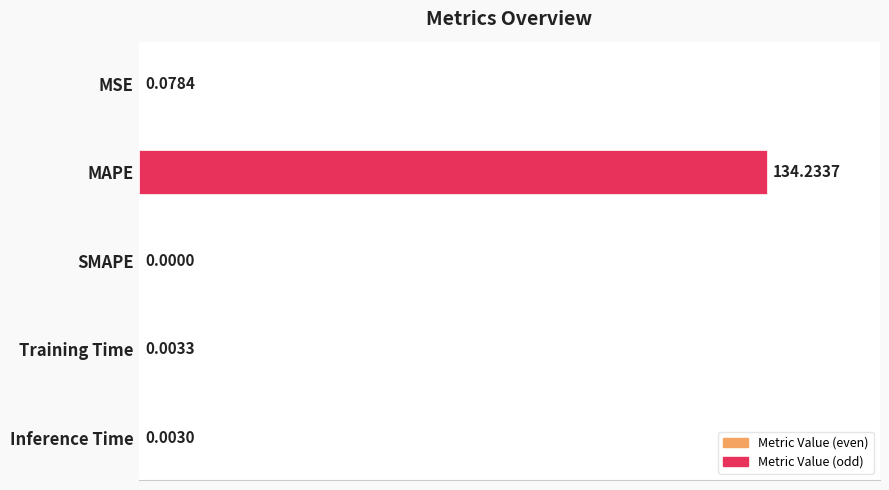

At which category does the chart reach its peak across all series?

MAPE